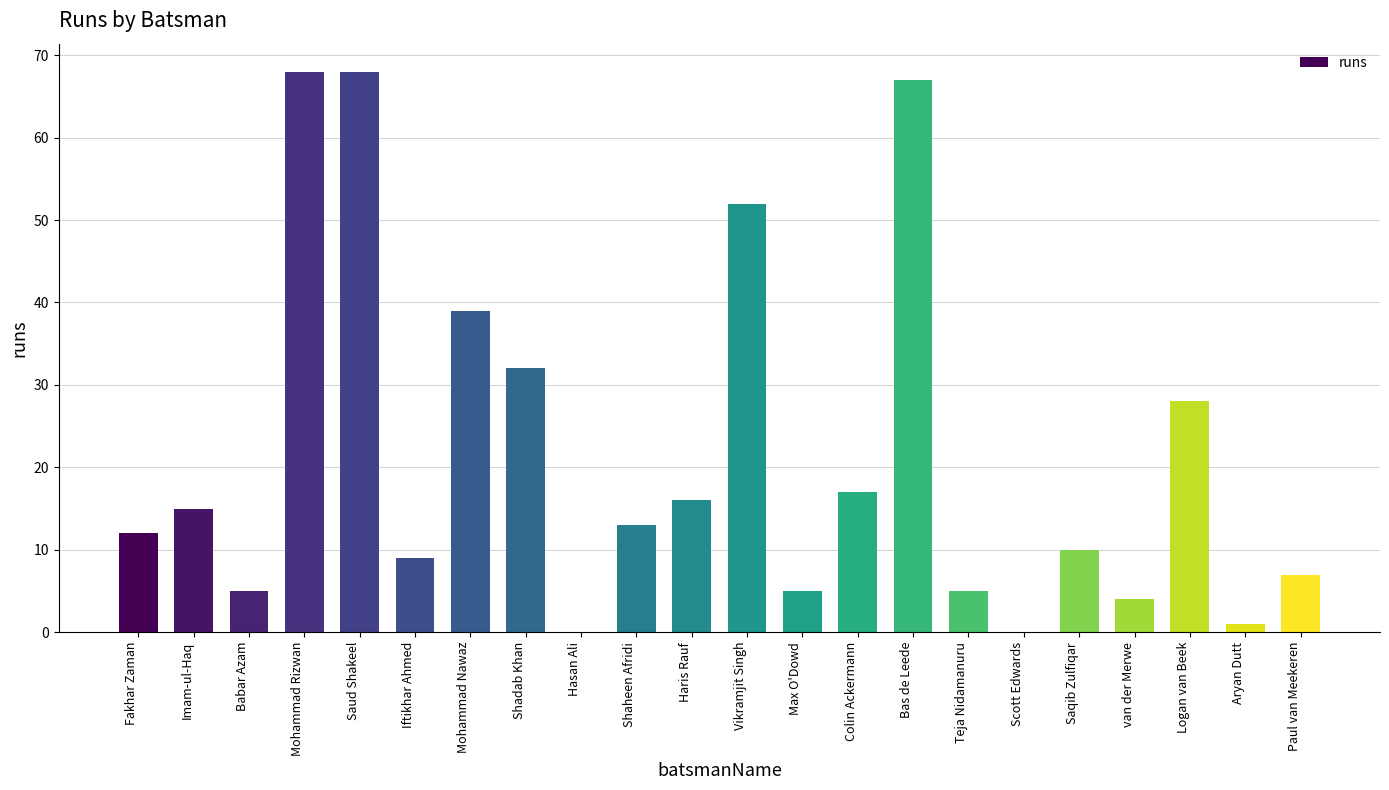

Read the value at Imam-ul-Haq, to the nearest 5.

15